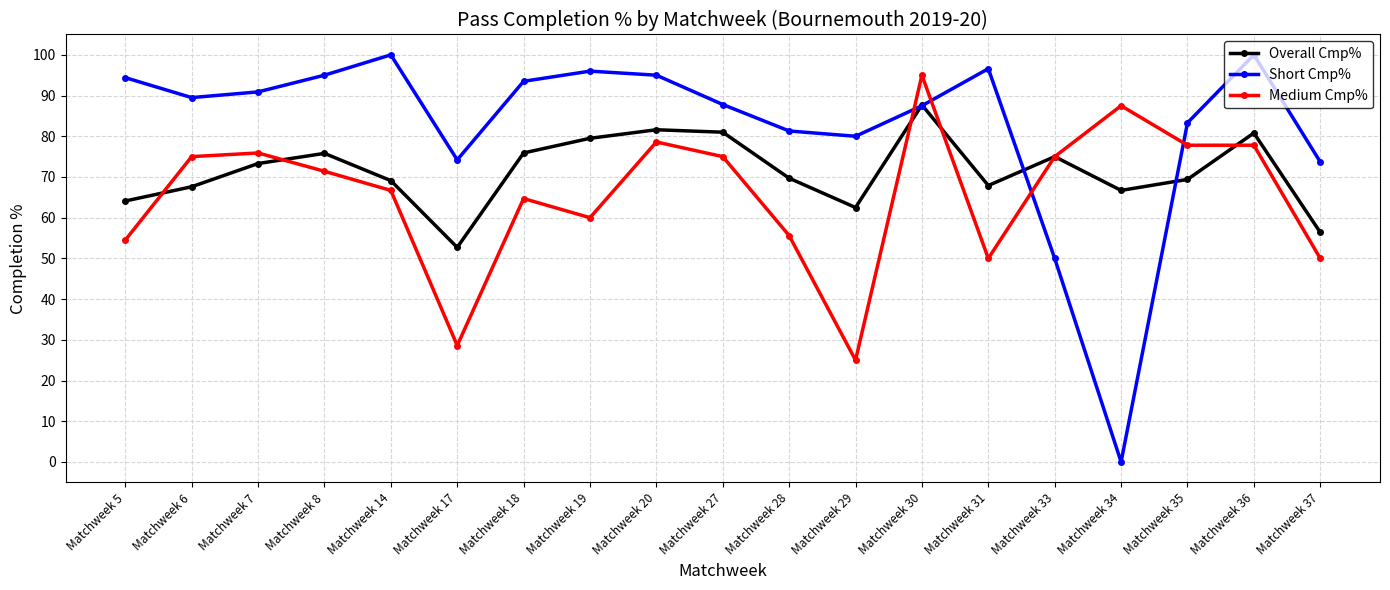

Read the Medium Cmp% value at Matchweek 27.

75.0